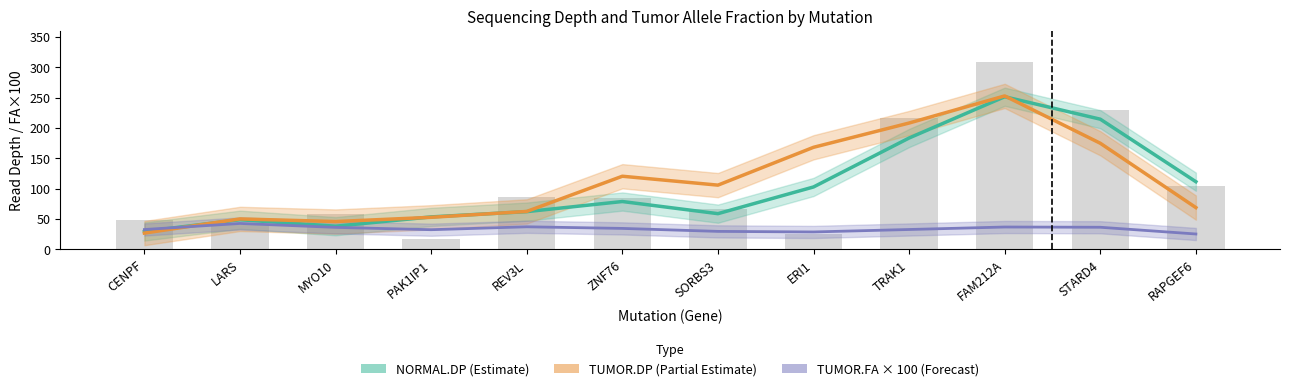

At which label does TUMOR.FA × 100 (Forecast) first exceed 34?

LARS